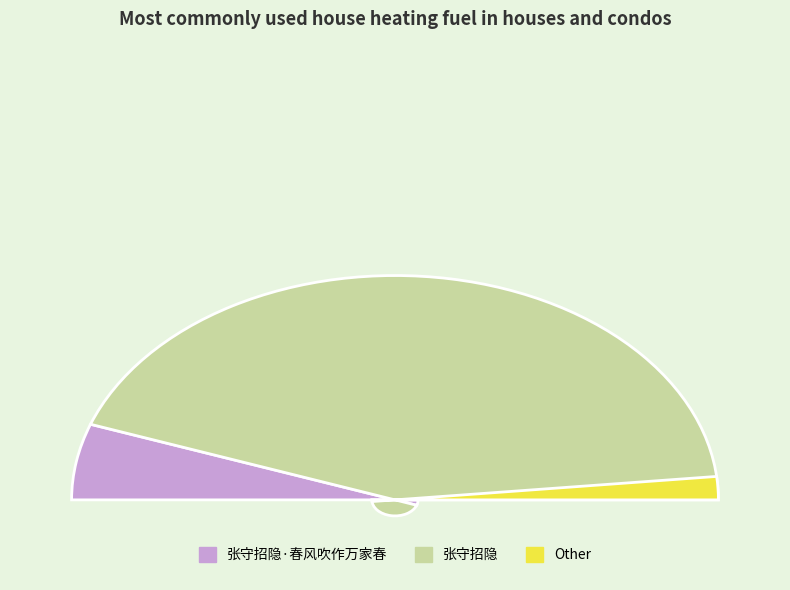

Which slice represents more than half of the pie?

张守招隐